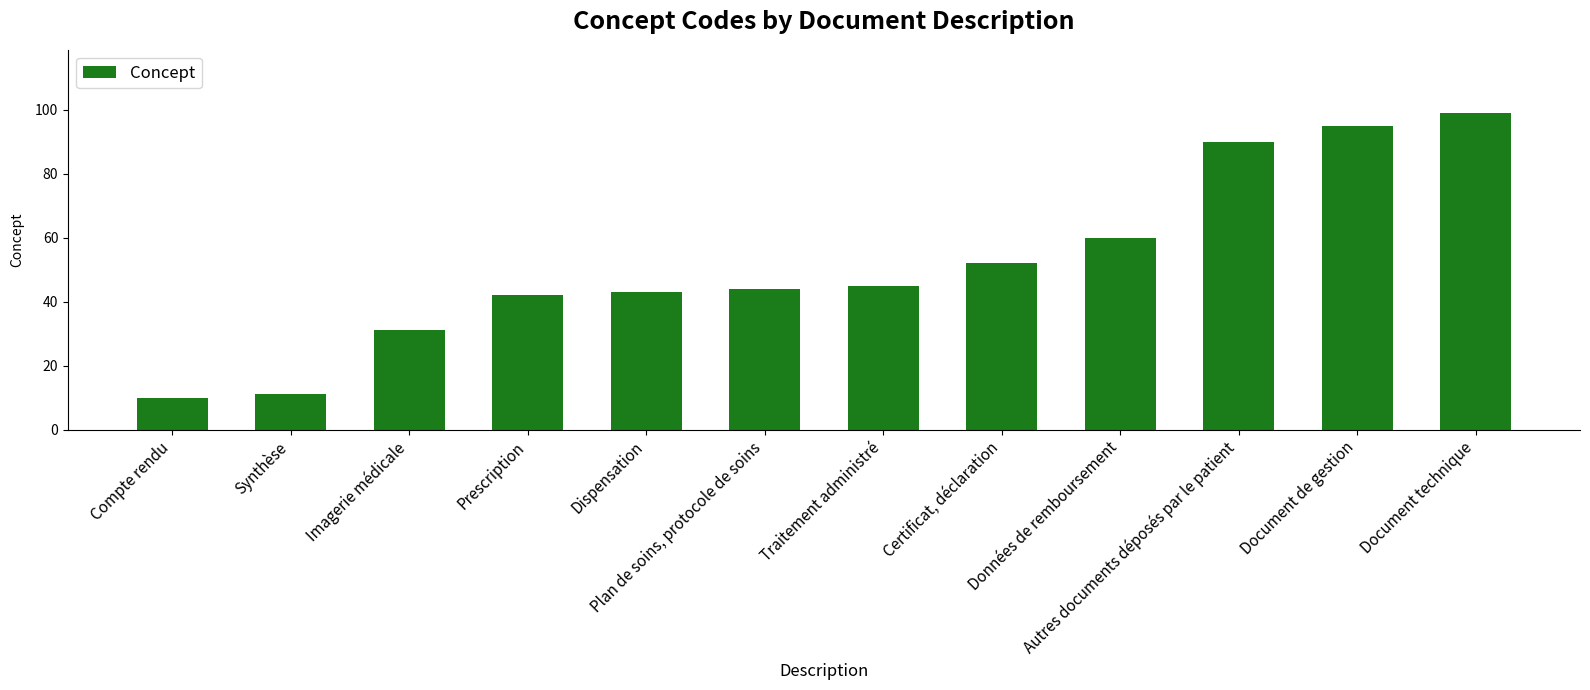

Reading left to right, extract all data points from this chart.

10	11	31	42	43	44	45	52	60	90	95	99